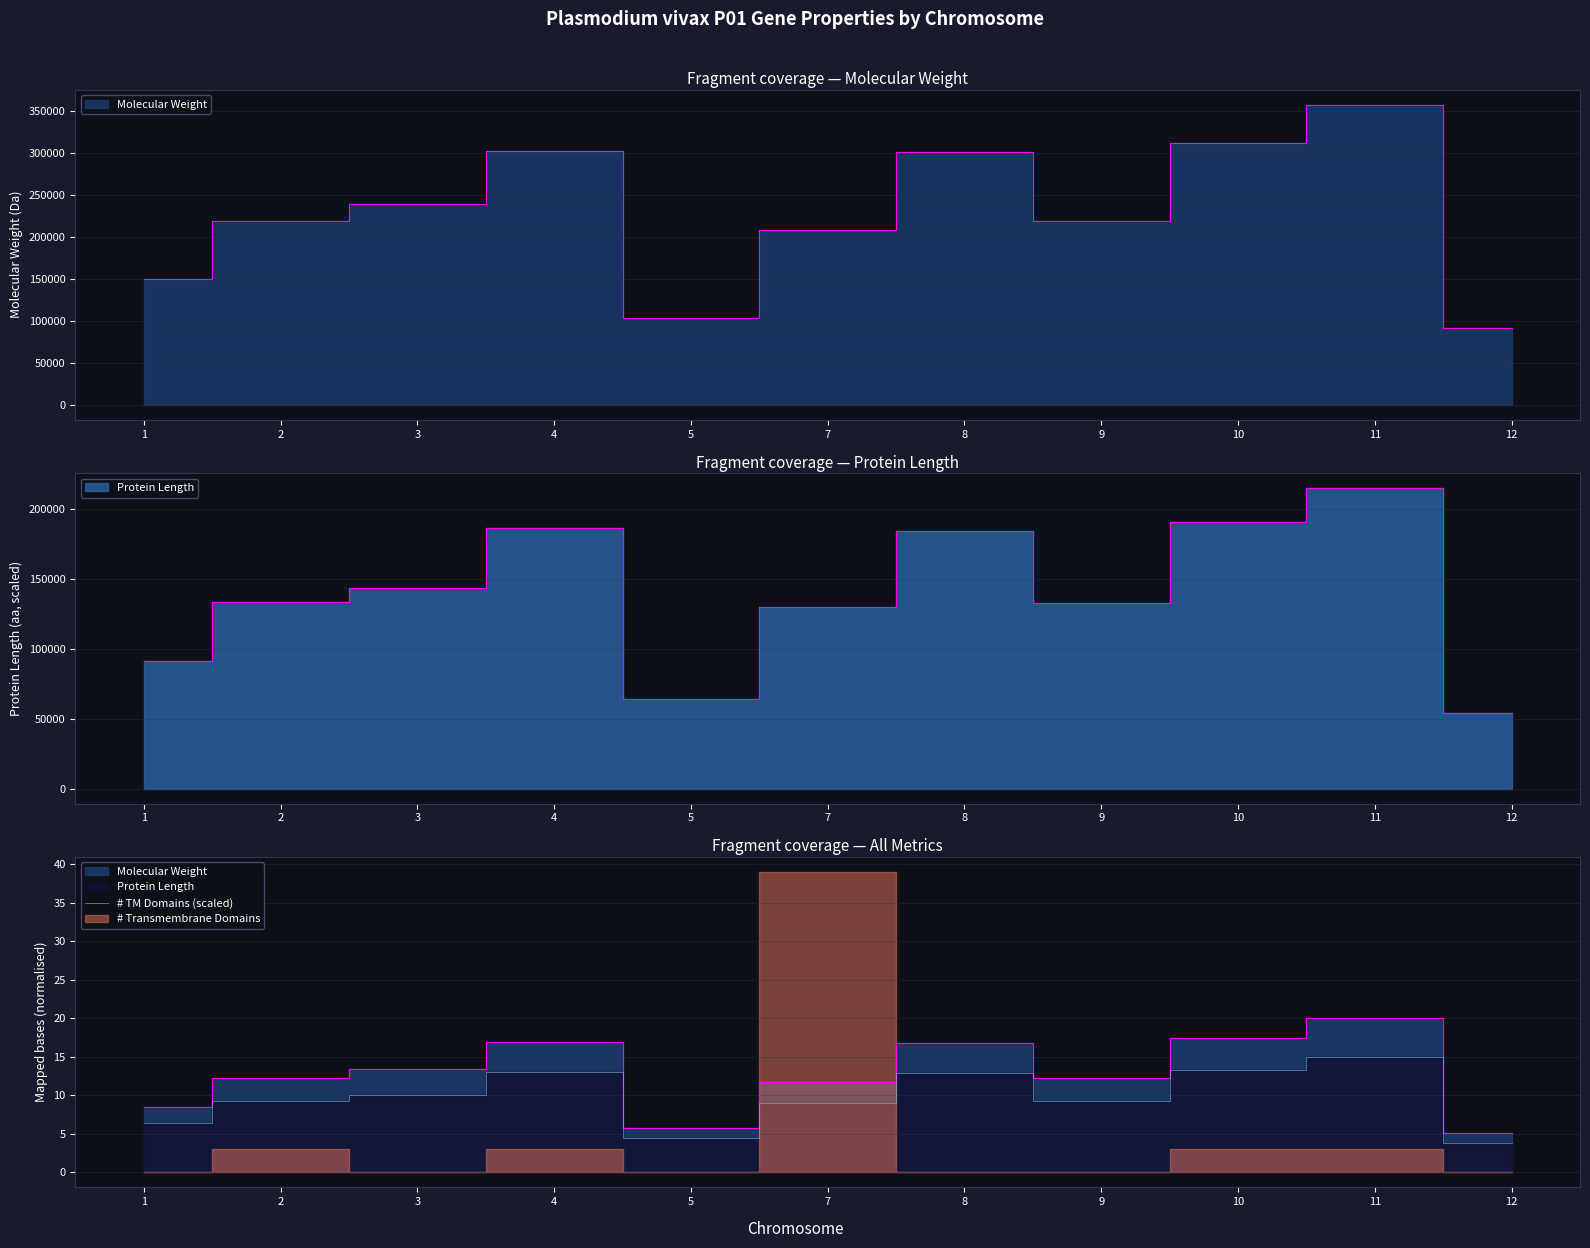

What is the difference between the maximum and minimum values?

11.2